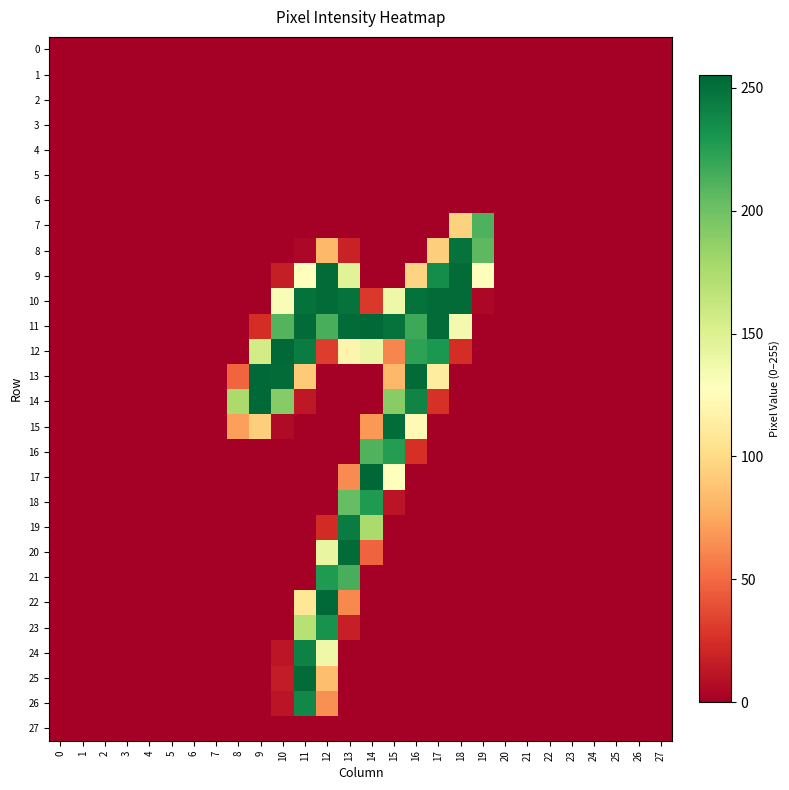

Which series has the largest range (max minus min)?

17